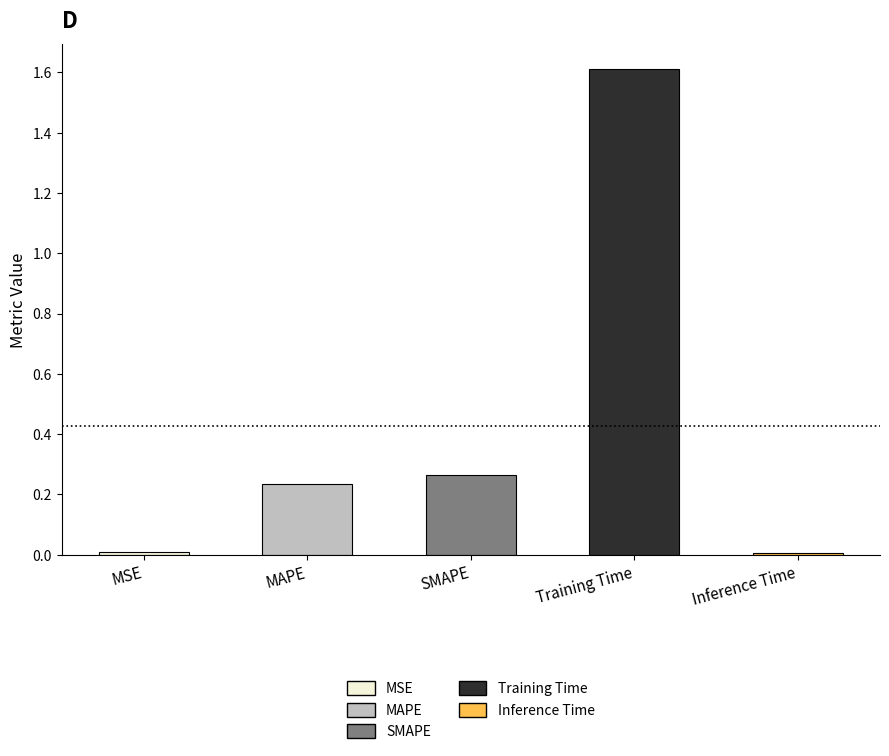

Between Inference Time and MSE, which is larger?

MSE